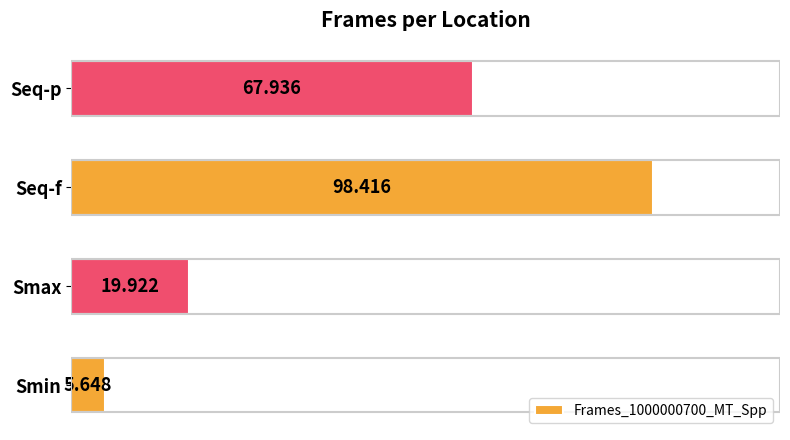

Rank the categories by value from lowest to highest.

Smin, Smax, Seq-p, Seq-f